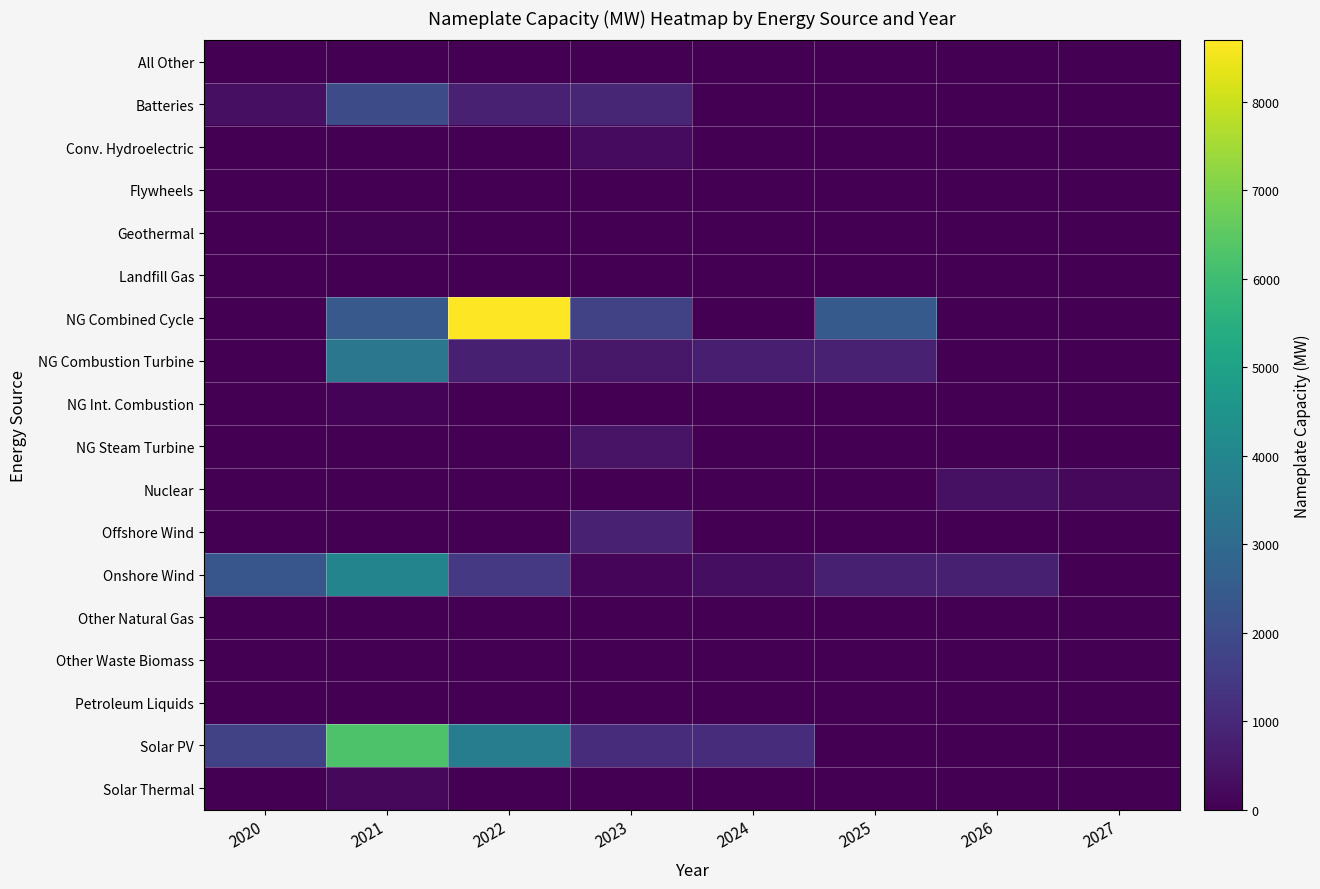

What is the difference between the highest and lowest values at 2026?

750.0